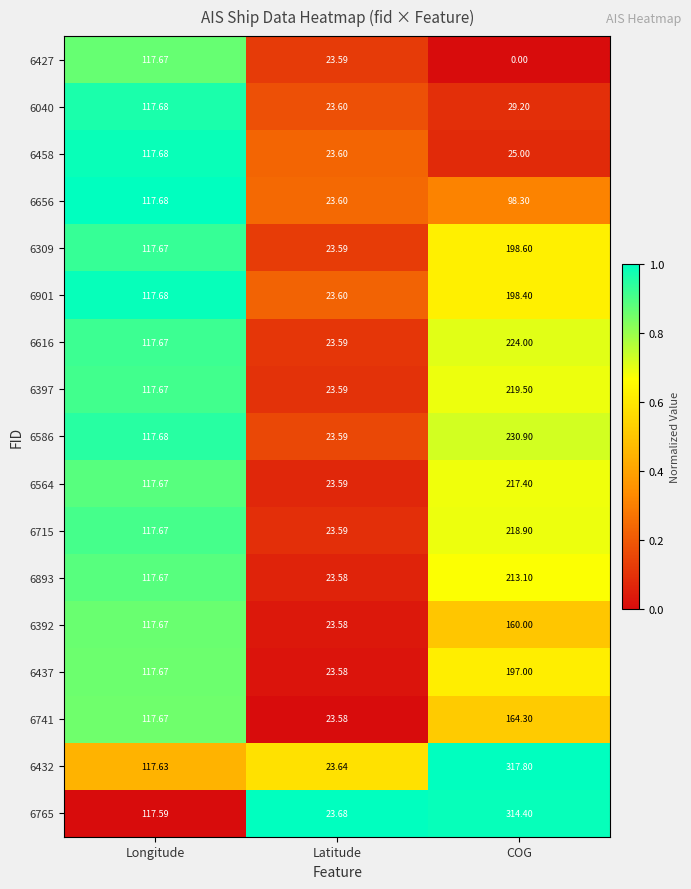

List the labels in order of 6715 value, largest first.

COG, Longitude, Latitude